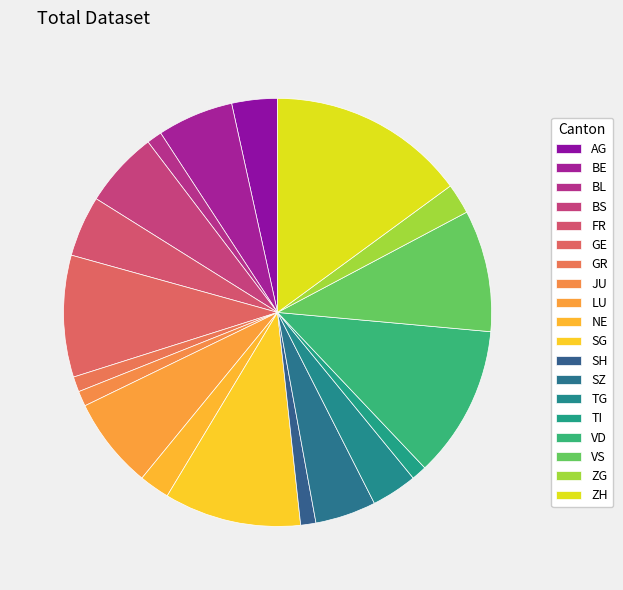

To the nearest percent, what portion does SG represent?

10%